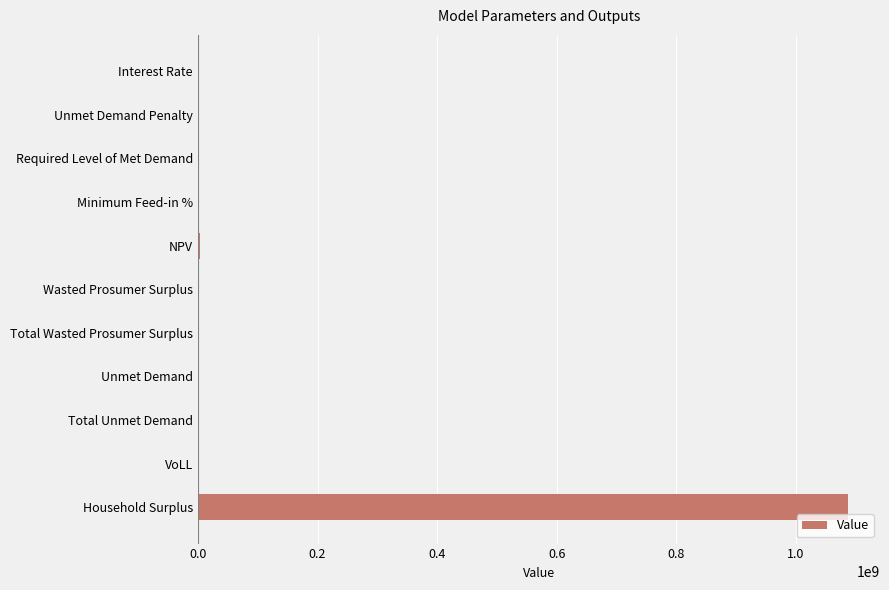

What is the greatest value displayed?

1085982530.5